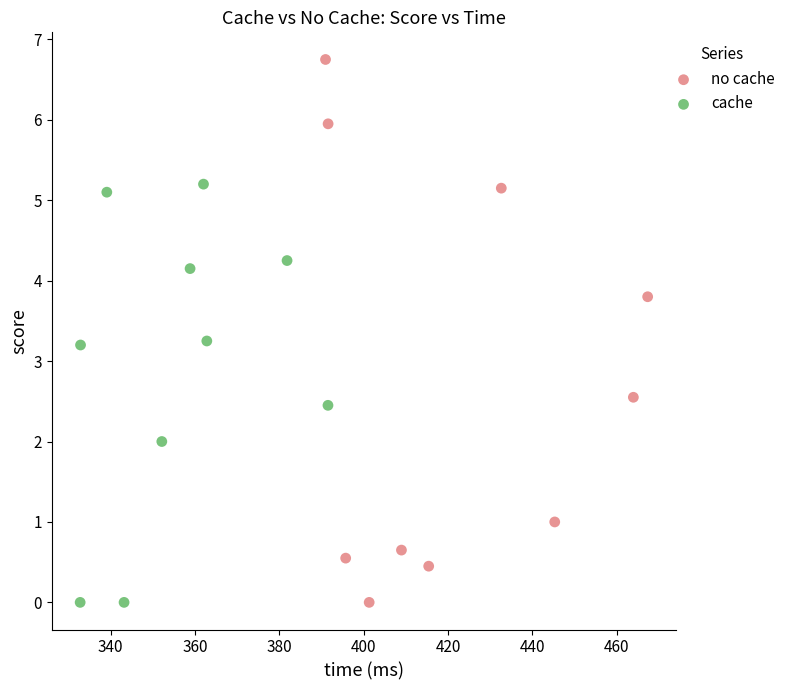

Which series contains the highest Y value?

no cache